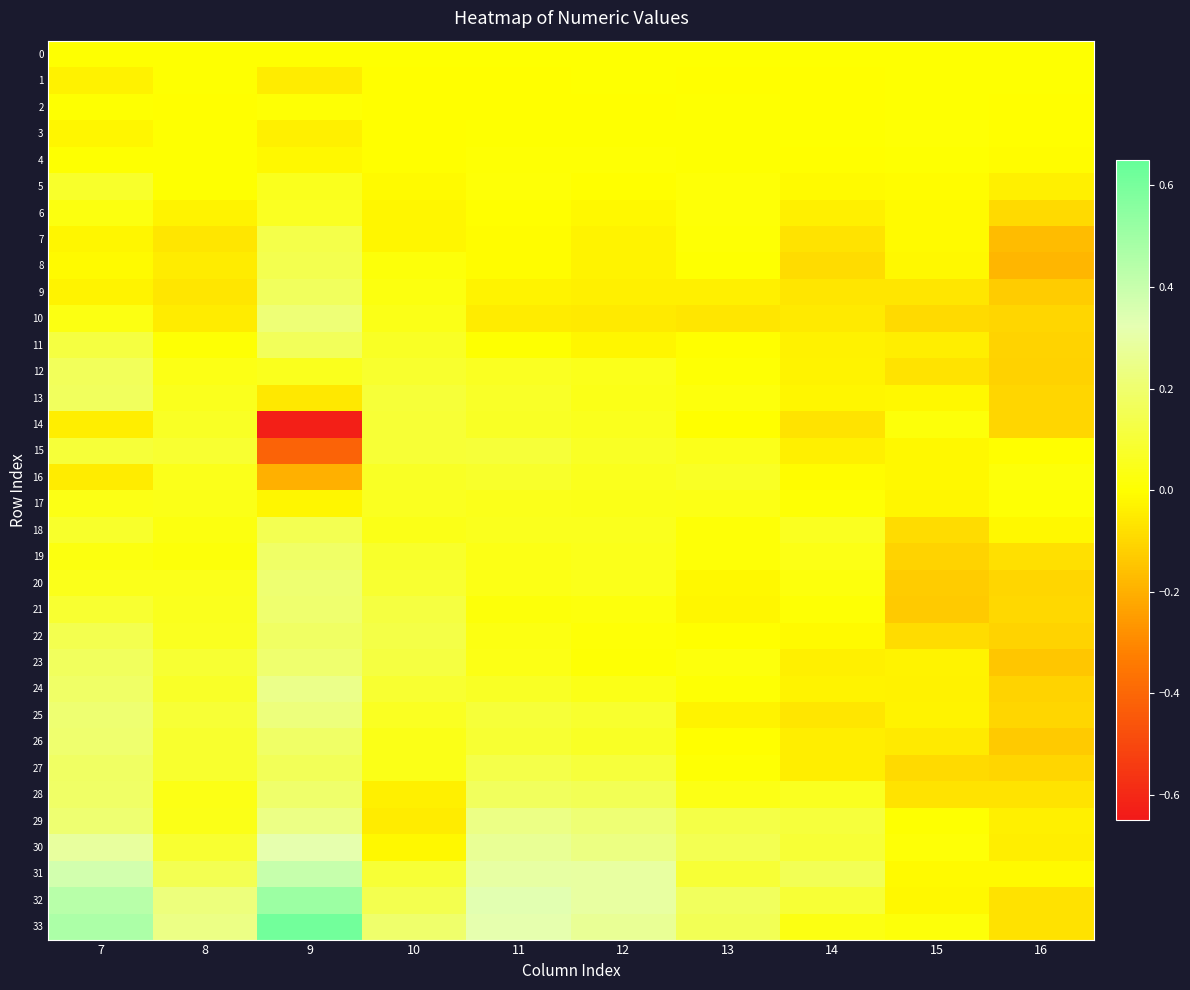

Which label corresponds to the largest value in the chart?

9